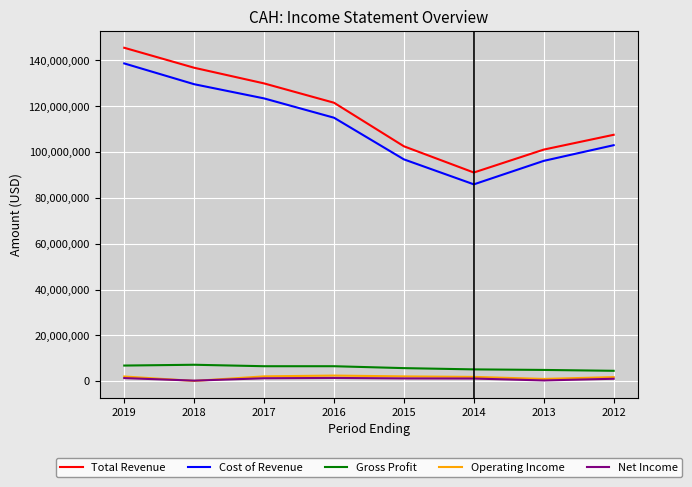

The value of Gross Profit at 2019 is 6834000. True or false?

True